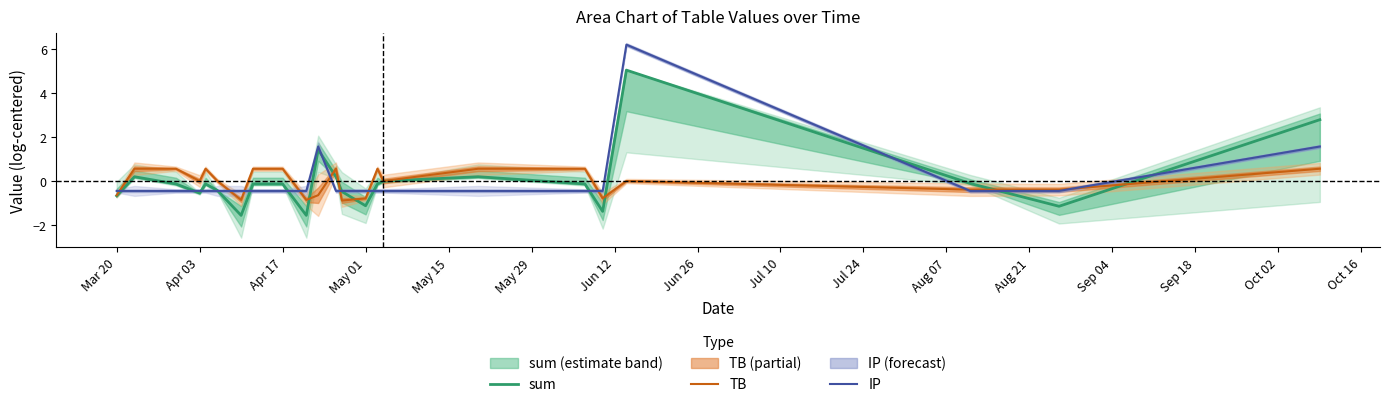

What is the highest value of the sum series?

5.0